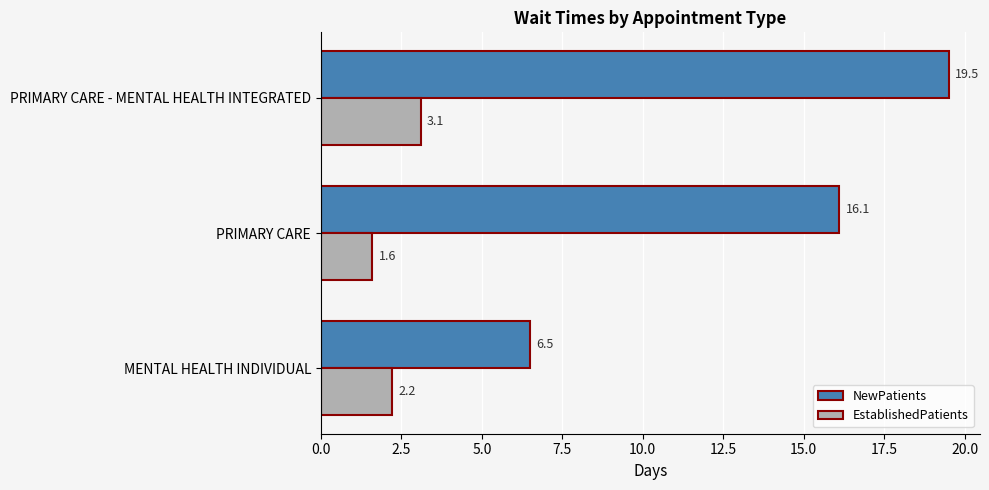

Which label corresponds to the largest value in the chart?

PRIMARY CARE - MENTAL HEALTH INTEGRATED